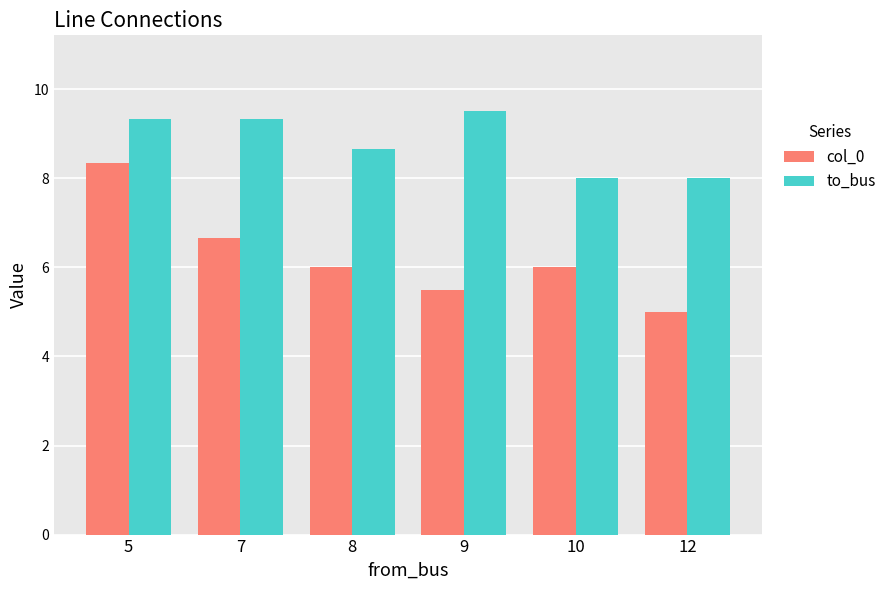

Reading right to left, what are all the values shown in this chart?

col_0: 5.0	6.0	5.5	6.0	6.7	8.3
to_bus: 8.0	8.0	9.5	8.7	9.3	9.3